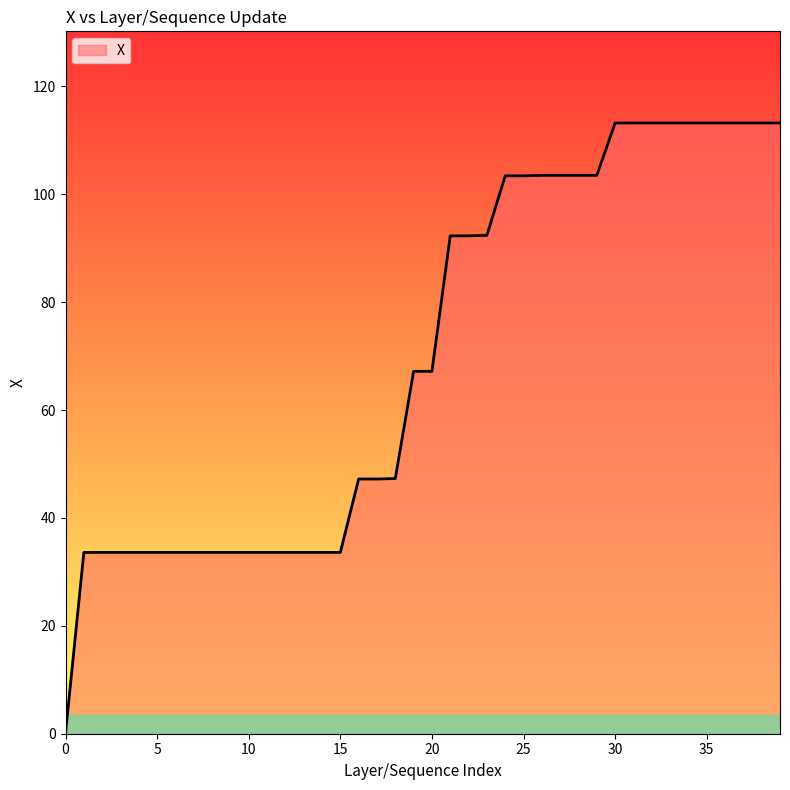

What is the maximum value shown in the chart?

113.2